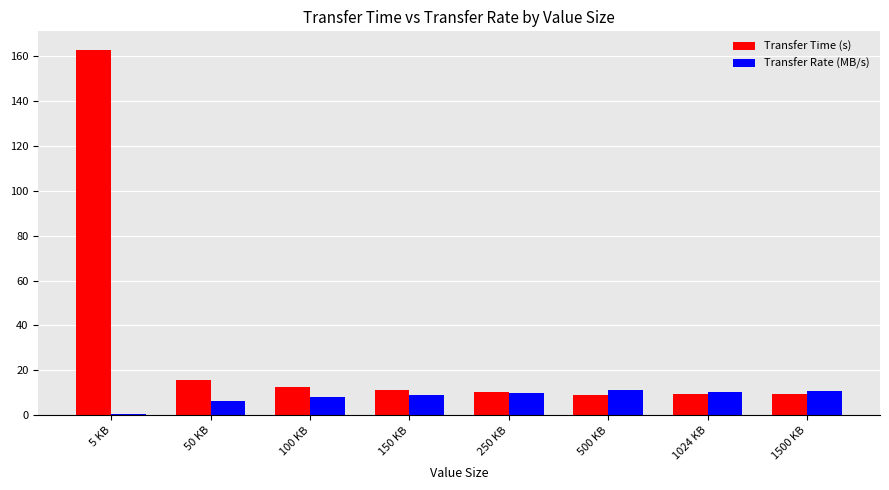

The value of Transfer Time (s) at 150 KB is 11.1. True or false?

True